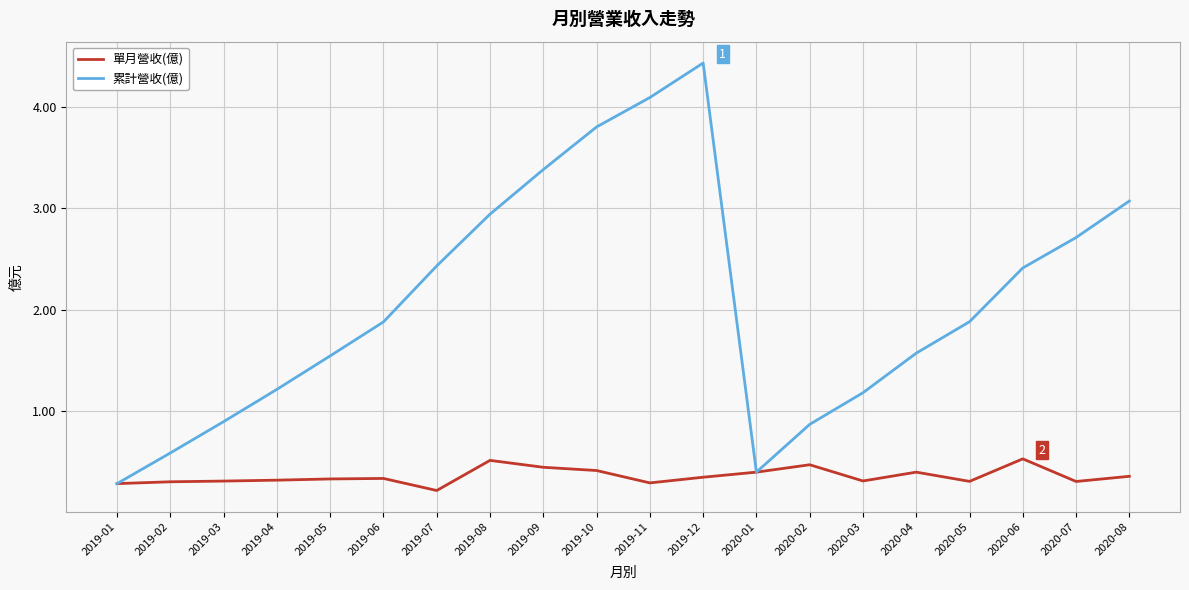

Which series has the widest spread of values?

累計營收(億)